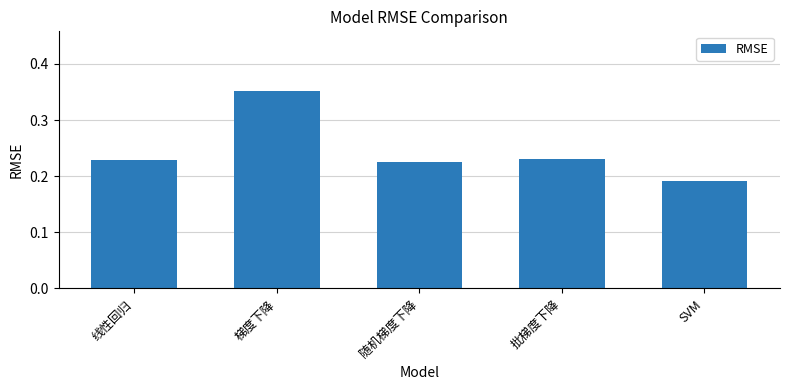

Between 线性回归 and 梯度下降, which is larger?

梯度下降